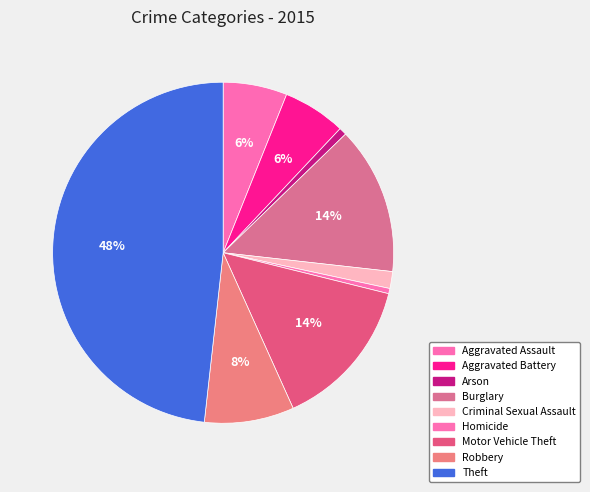

True or false: Aggravated Battery accounts for 6% of the total.

True